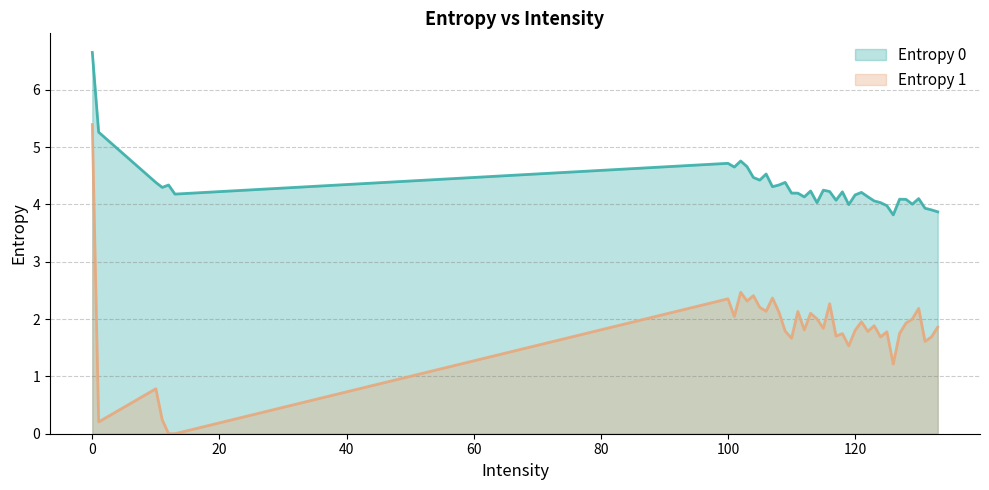

Reading left to right, list all the values displayed in this chart.

Entropy 0: 0=6.7	1=5.3	10=4.4	11=4.3	12=4.3	13=4.2	100=4.7	101=4.7	102=4.8	103=4.7	104=4.5	105=4.4	106=4.5	107=4.3	108=4.3	109=4.4	110=4.2	111=4.2	112=4.1	113=4.2	114=4.0	115=4.2	116=4.2	117=4.1	118=4.2	119=4.0	120=4.2	121=4.2	122=4.1	123=4.1	124=4.0	125=4.0	126=3.8	127=4.1	128=4.1	129=4.0	130=4.1	131=3.9	132=3.9	133=3.9
Entropy 1: 0=5.4	1=0.2	10=0.8	11=0.2	12=0.0	13=0.0	100=2.4	101=2.0	102=2.5	103=2.3	104=2.4	105=2.2	106=2.1	107=2.4	108=2.1	109=1.8	110=1.7	111=2.1	112=1.8	113=2.1	114=2.0	115=1.8	116=2.3	117=1.7	118=1.7	119=1.5	120=1.8	121=2.0	122=1.8	123=1.9	124=1.7	125=1.8	126=1.2	127=1.7	128=1.9	129=2.0	130=2.2	131=1.6	132=1.7	133=1.9